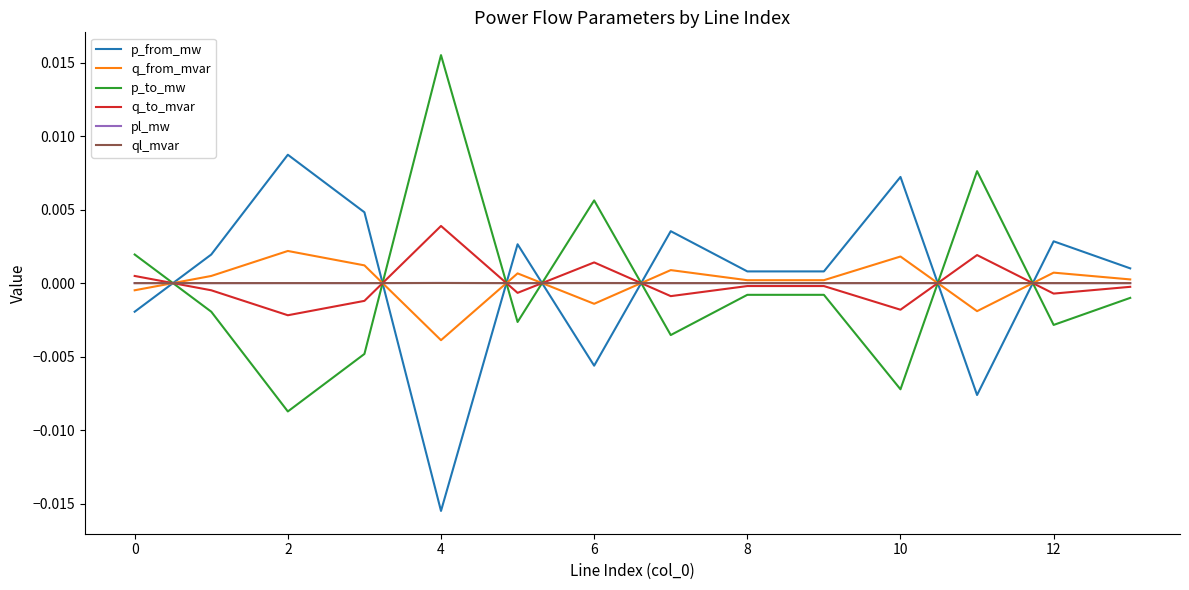

True or false: p_to_mw and q_to_mvar cross at least once.

True